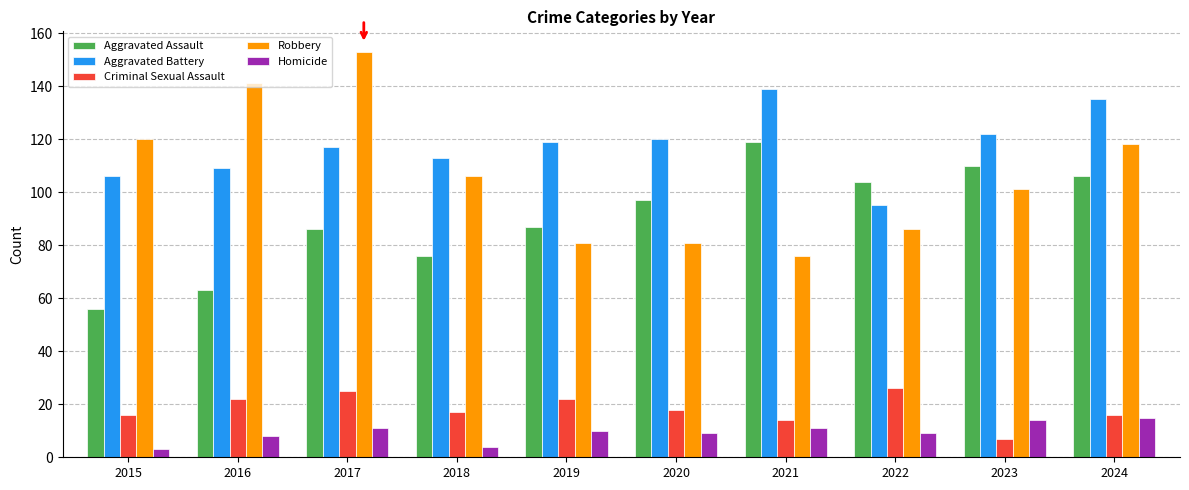

At which label does Robbery first exceed 106?

2015